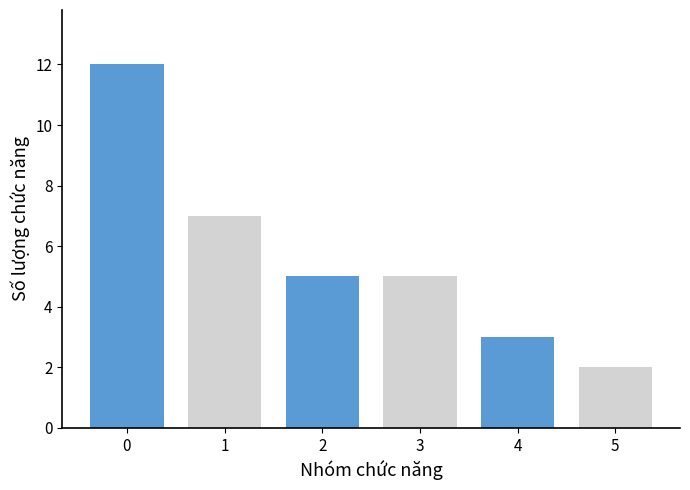

What is the difference between the maximum and minimum values?

10